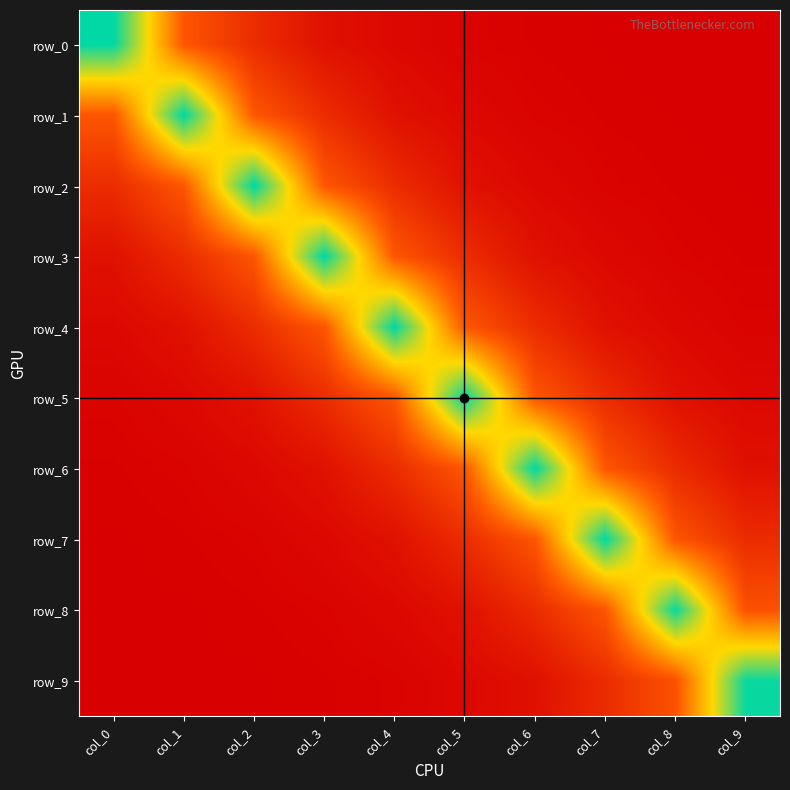

At which label is row_0 closest to 0?

col_9